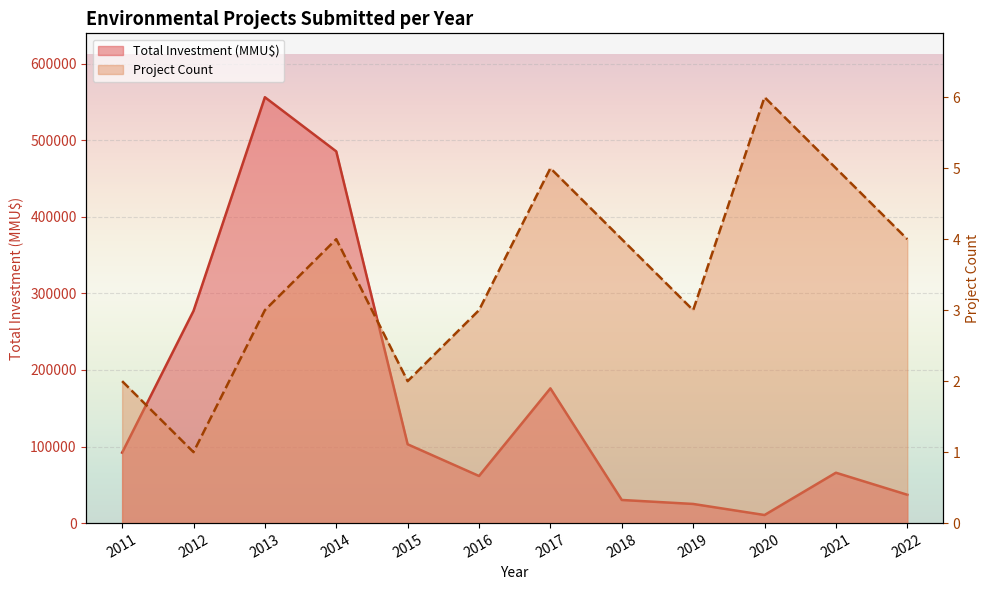

Where is Project Count nearest to the value 3?

2013